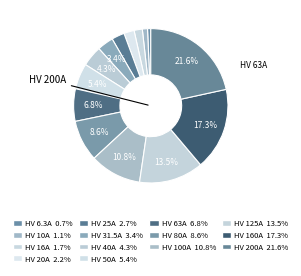

How many slices are in this pie chart?

14